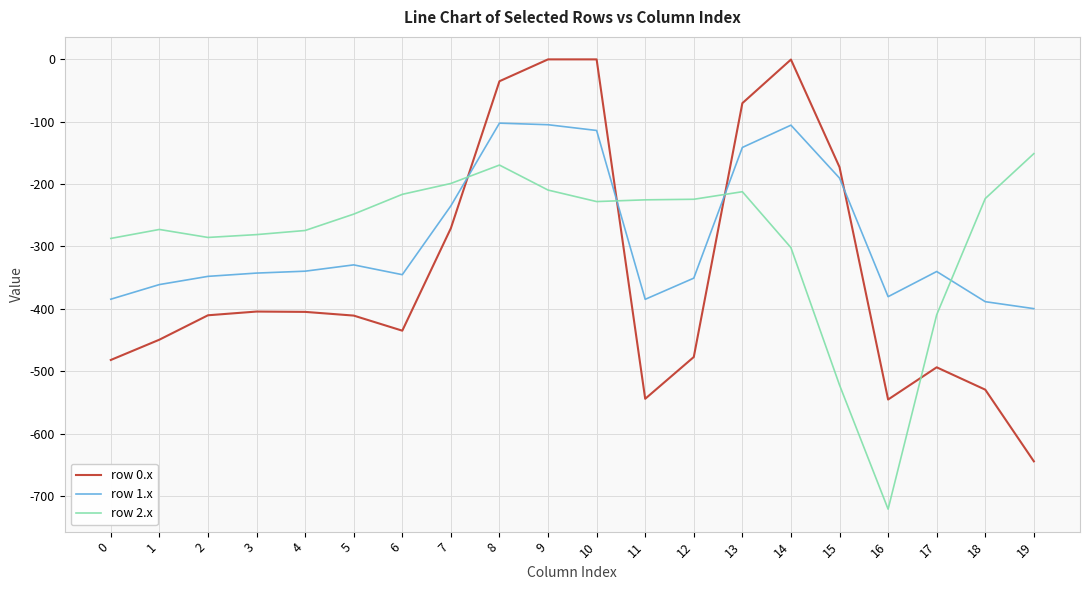

True or false: row 2.x and row 0.x intersect in this chart.

True